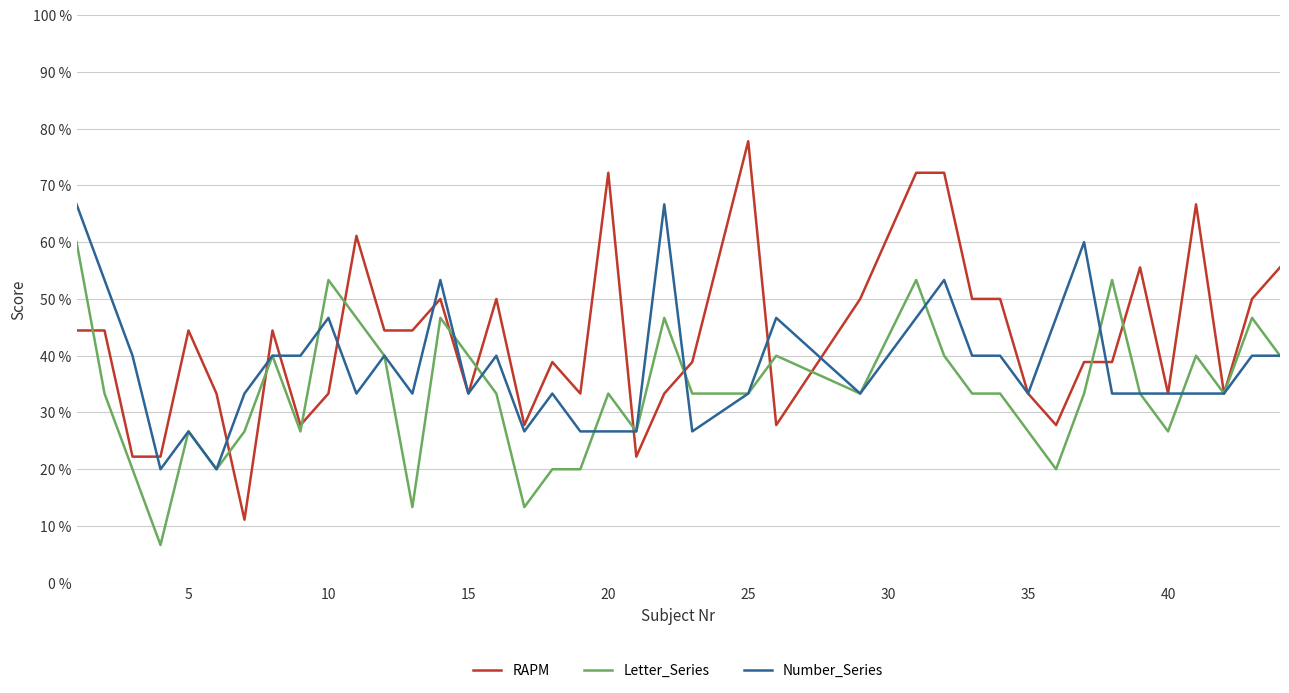

What is the average value of the Number_Series series?

0.4